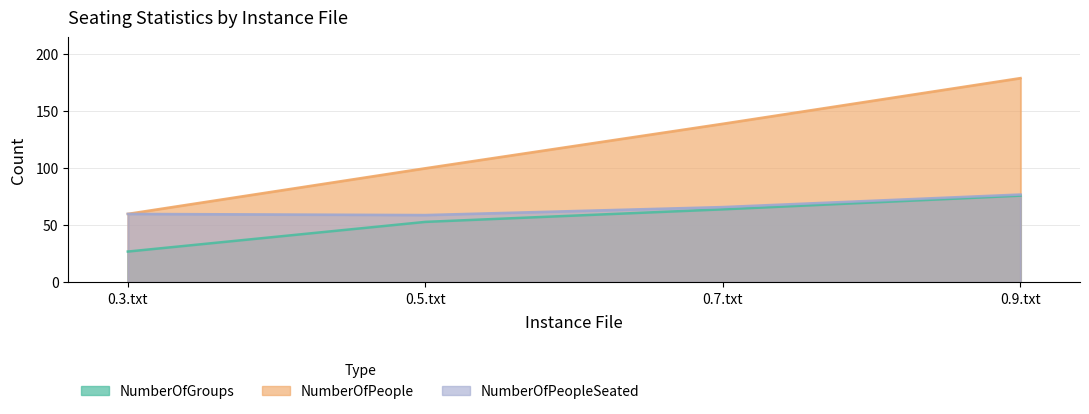

Reading right to left, list all the values displayed in this chart.

NumberOfGroups: 0.9.txt=76	0.7.txt=64	0.5.txt=53	0.3.txt=27
NumberOfPeople: 0.9.txt=179	0.7.txt=139	0.5.txt=100	0.3.txt=60
NumberOfPeopleSeated: 0.9.txt=77	0.7.txt=66	0.5.txt=59	0.3.txt=60